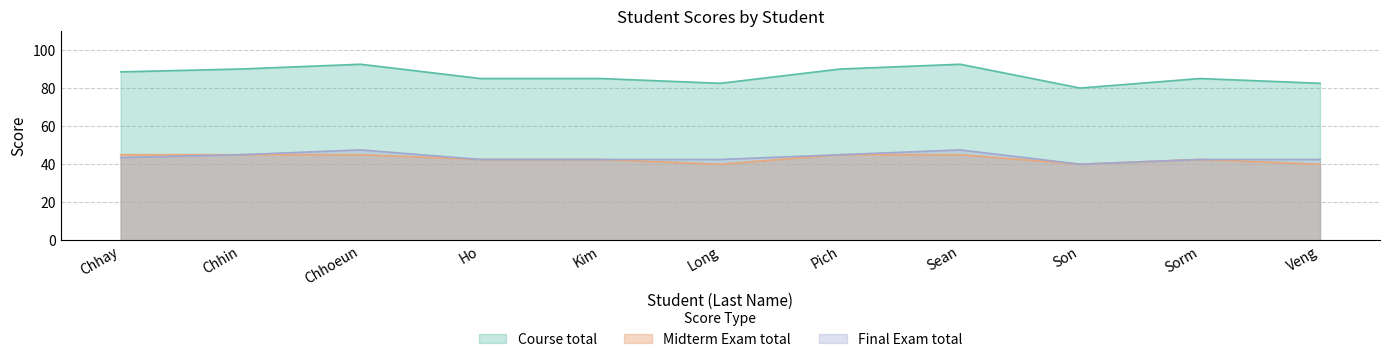

What is the maximum value for Midterm Exam total?

45.0